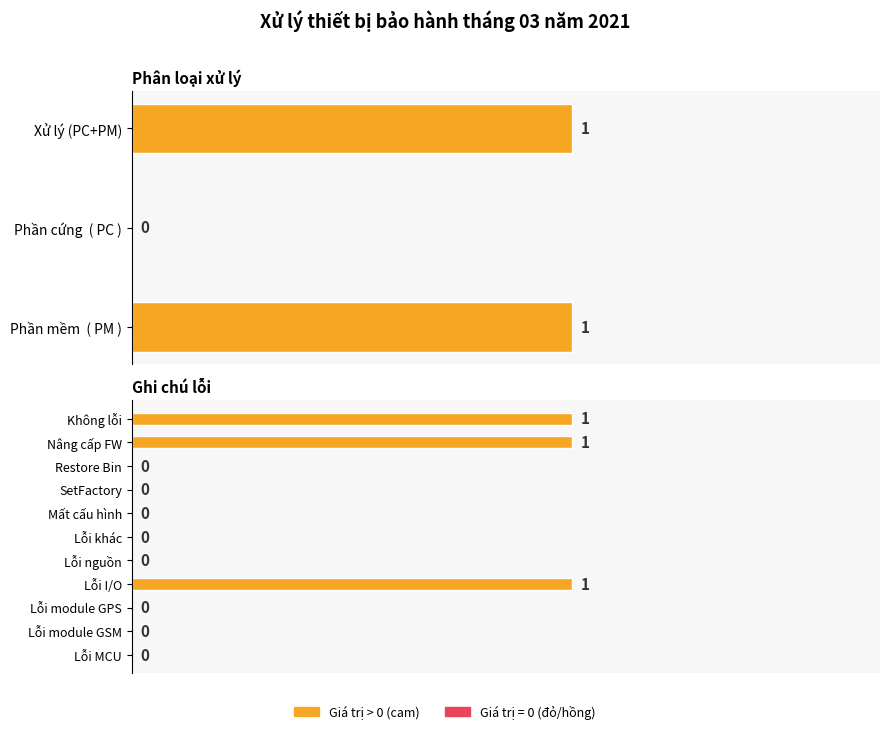

How many values are below 1?

1